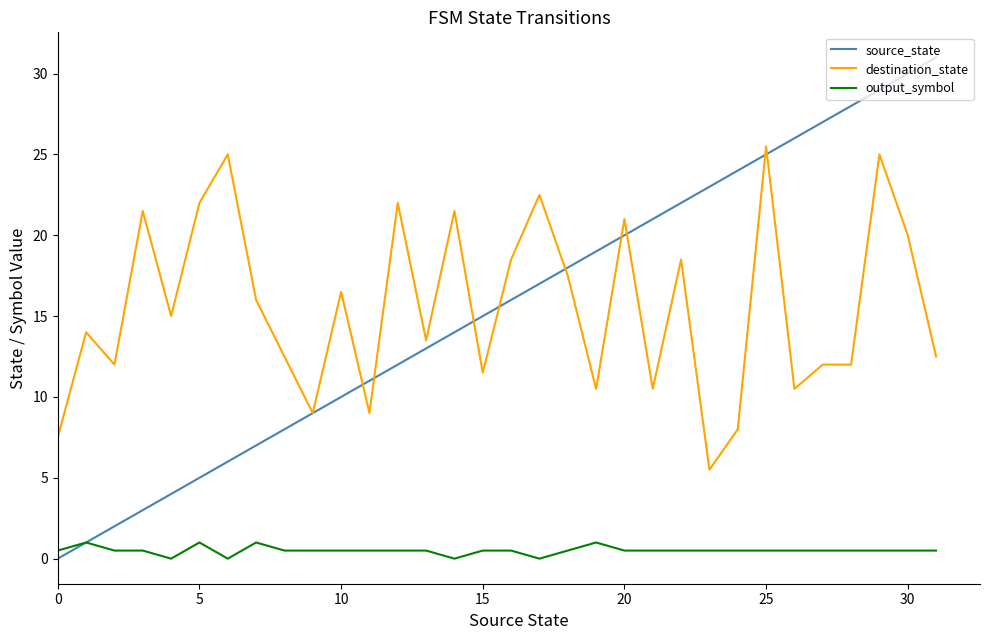

True or false: output_symbol and destination_state intersect in this chart.

False